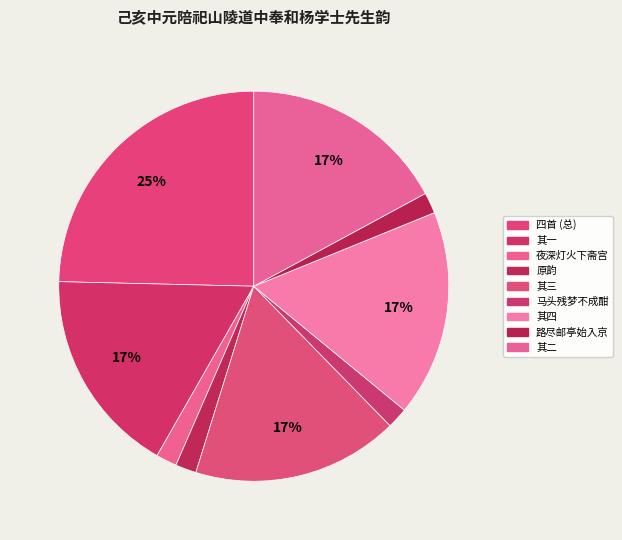

Count the number of slices in the pie.

9